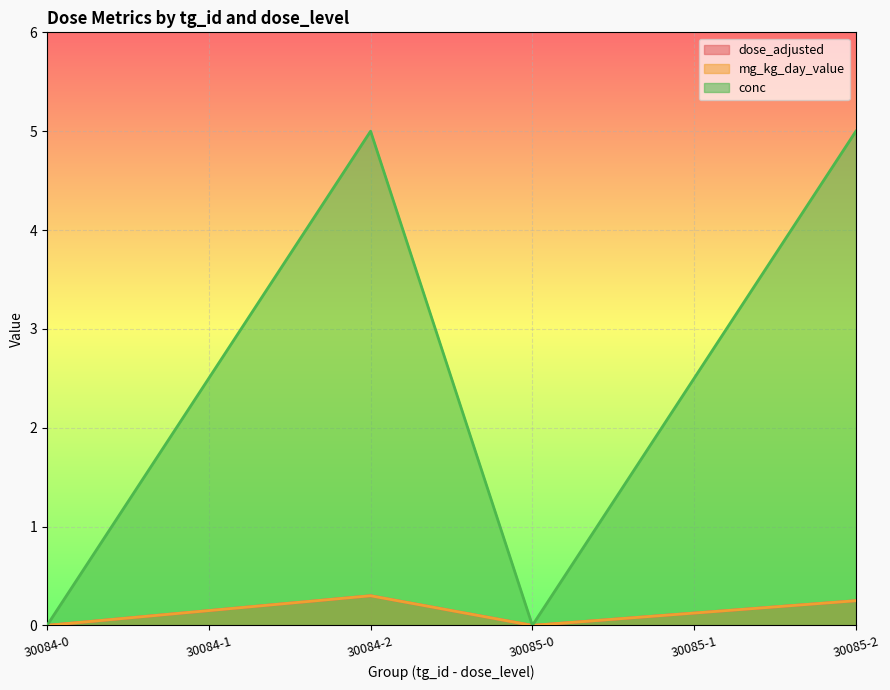

What is the label of the 1st point from the right?

30085-2